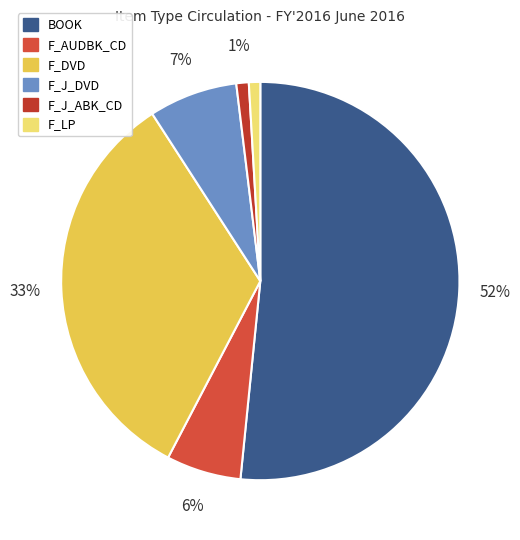

What is the largest slice in the pie chart?

BOOK